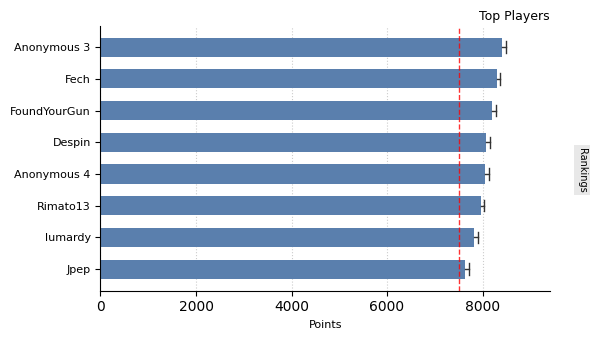

How many distinct data groups are displayed?

1